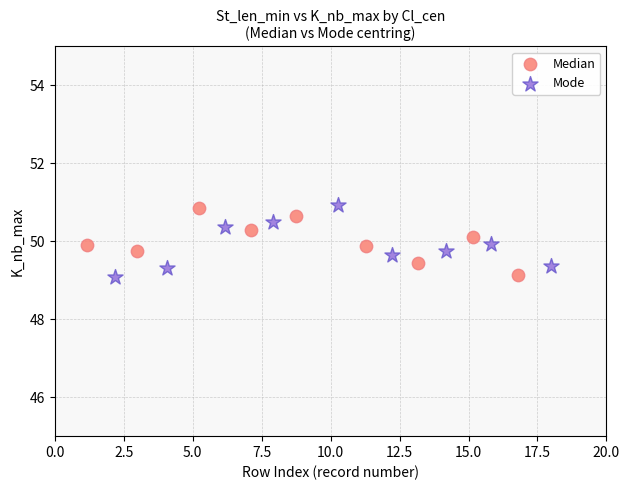

Which series contains the highest Y value?

Mode